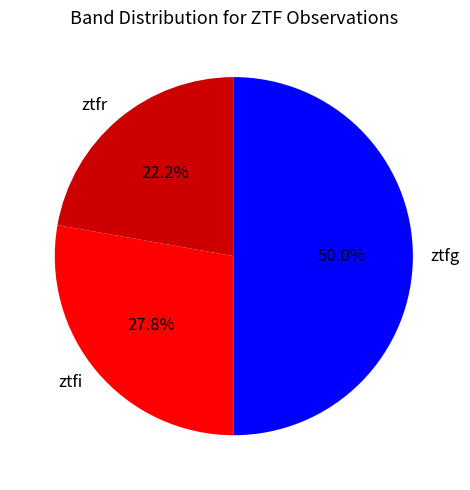

How many segments does this pie chart have?

3